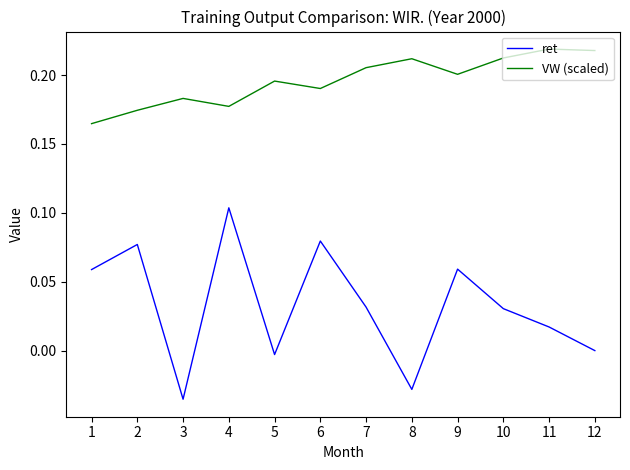

True or false: ret has more than 2 points higher than both neighbors.

True